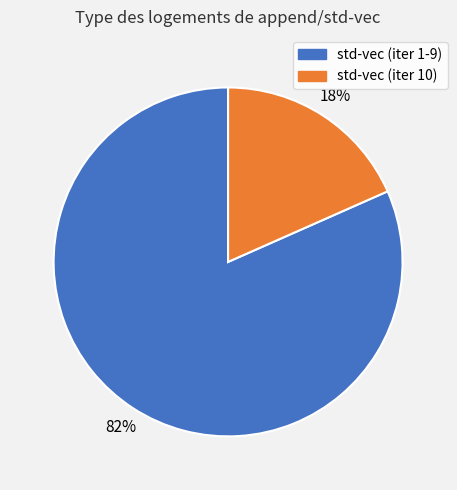

True or false: std-vec (iter 10) accounts for 33% of the total.

False